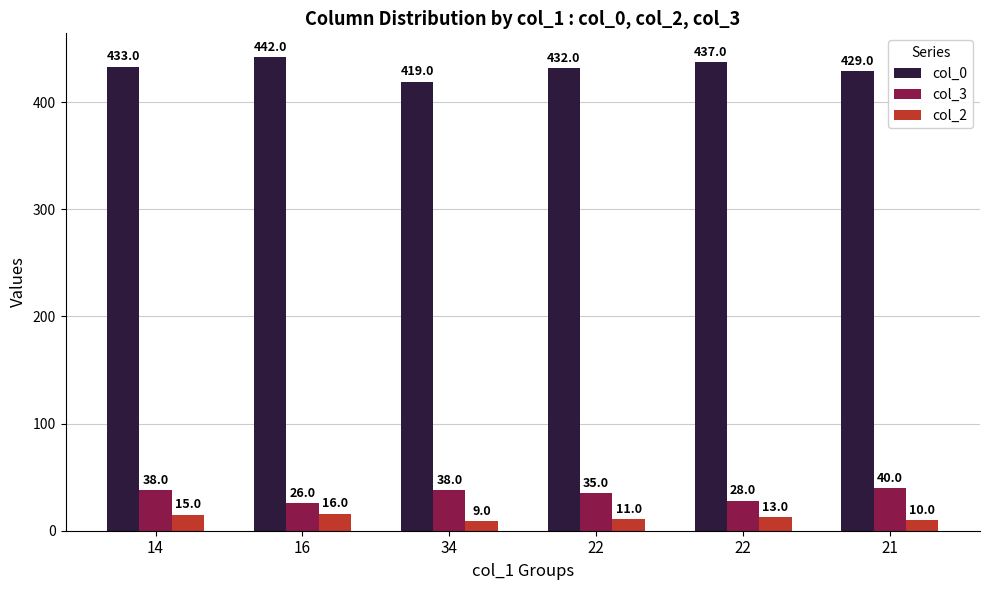

What is the total value across all series at 22?

478